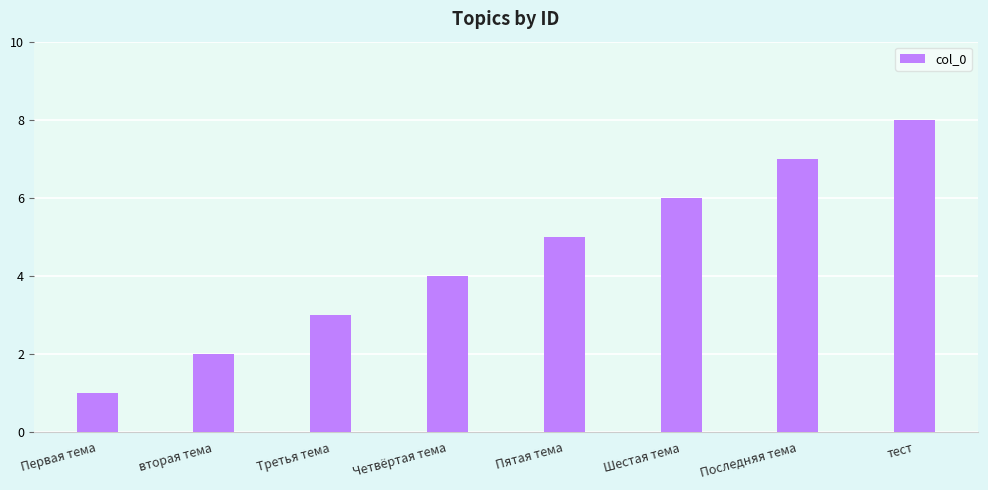

The chart shows a value of 2 at вторая тема. True or false?

True